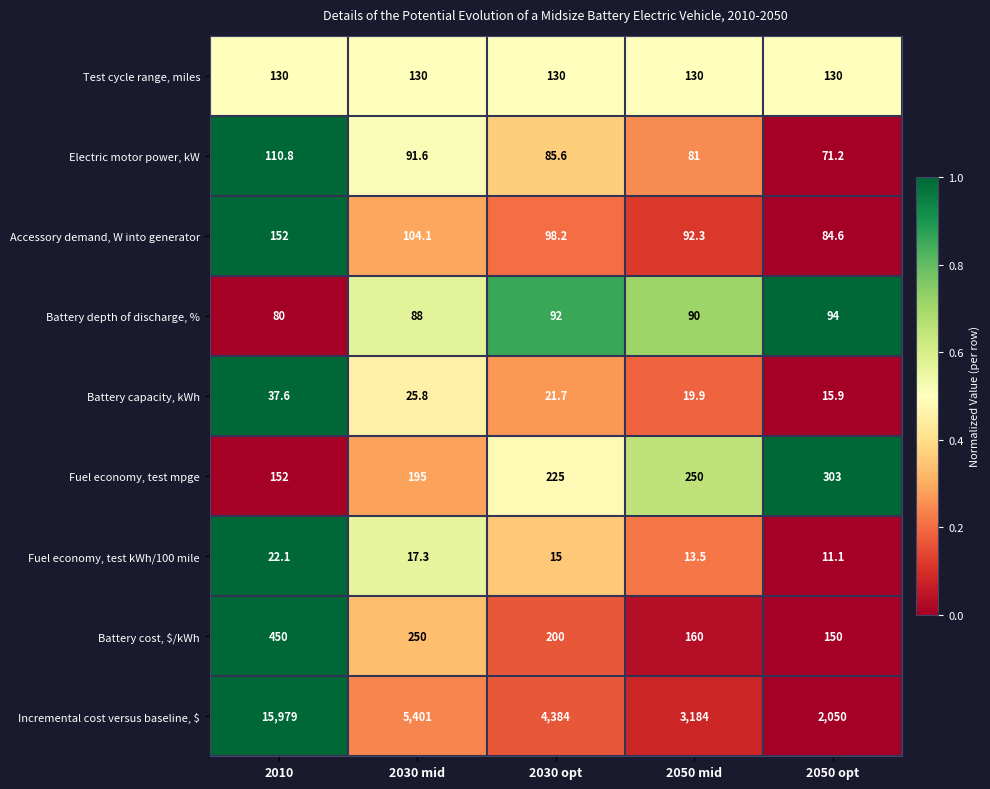

The value of Fuel economy, test kWh/100 mile at 2050 mid is 5.0. True or false?

False